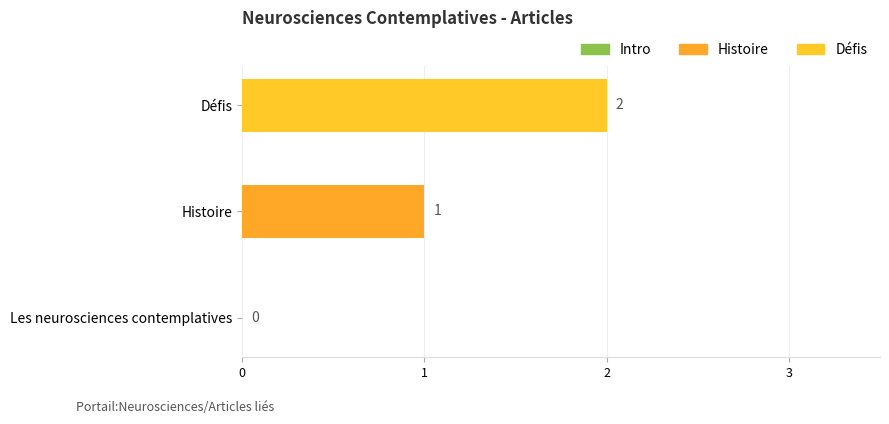

Which category has the highest value across all series?

Défis